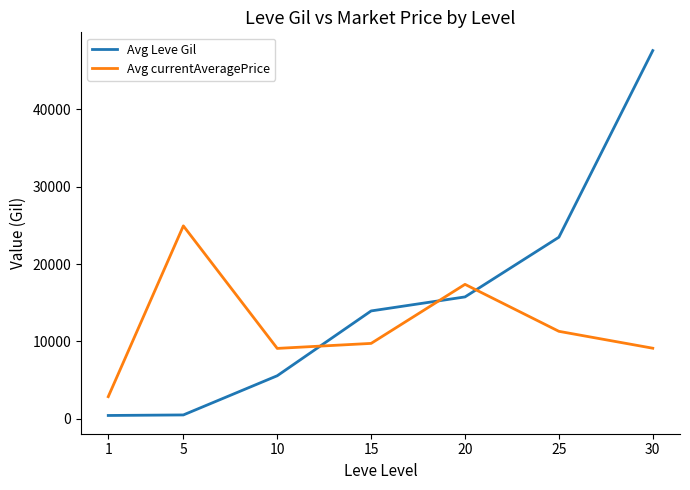

List the series in order of their overall mean, lowest first.

Avg currentAveragePrice, Avg Leve Gil